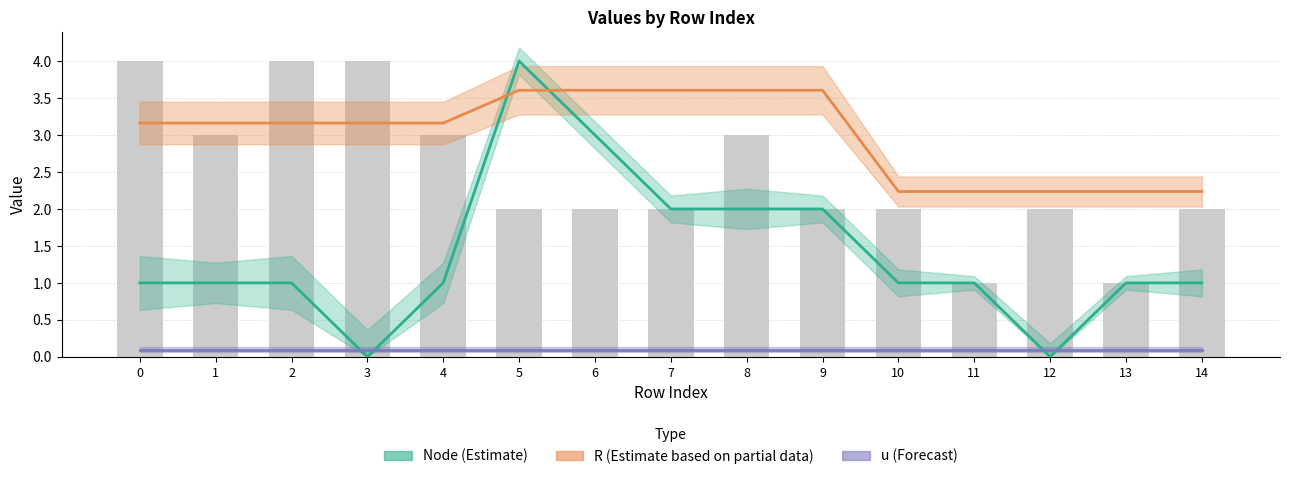

Reading left to right, list all the values displayed in this chart.

Node (Estimate): 1.0	1.0	1.0	0.0	1.0	4.0	3.0	2.0	2.0	2.0	1.0	1.0	0.0	1.0	1.0
R (Estimate based on partial data): 3.2	3.2	3.2	3.2	3.2	3.6	3.6	3.6	3.6	3.6	2.2	2.2	2.2	2.2	2.2
u (Forecast): 0.1	0.1	0.1	0.1	0.1	0.1	0.1	0.1	0.1	0.1	0.1	0.1	0.1	0.1	0.1